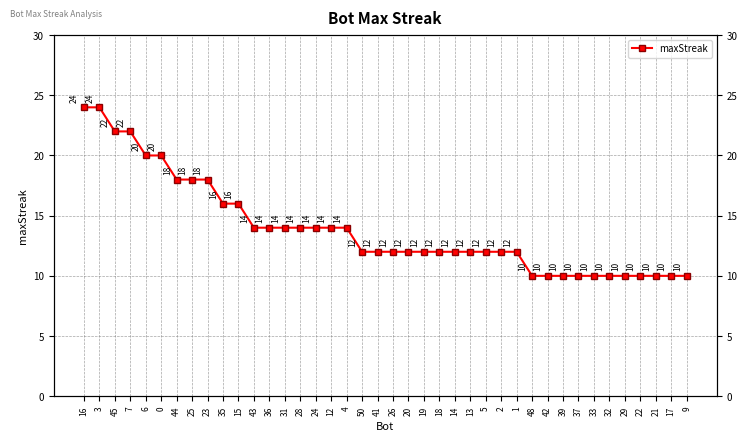

Is it true that the value at 33 is 14?

False